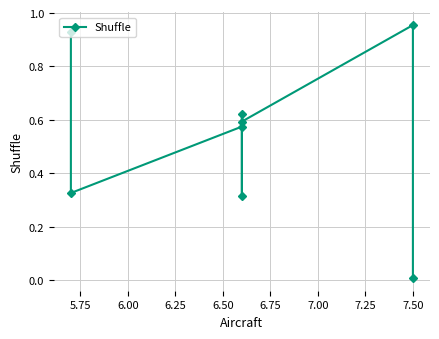

Count the number of categories in the chart.

8